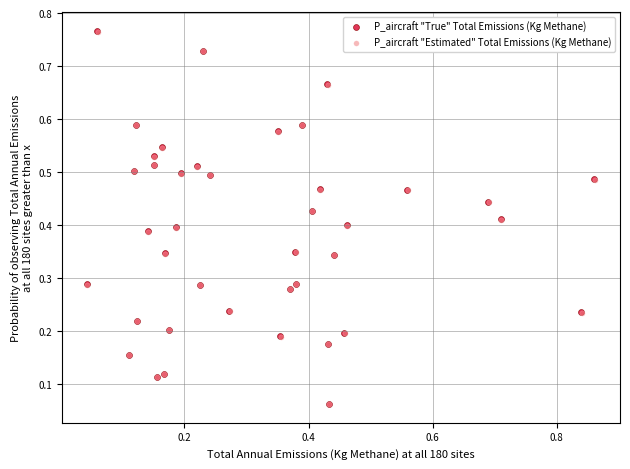

What are all the series names shown in the legend?

P_aircraft "True" Total Emissions (Kg Methane), P_aircraft "Estimated" Total Emissions (Kg Methane)